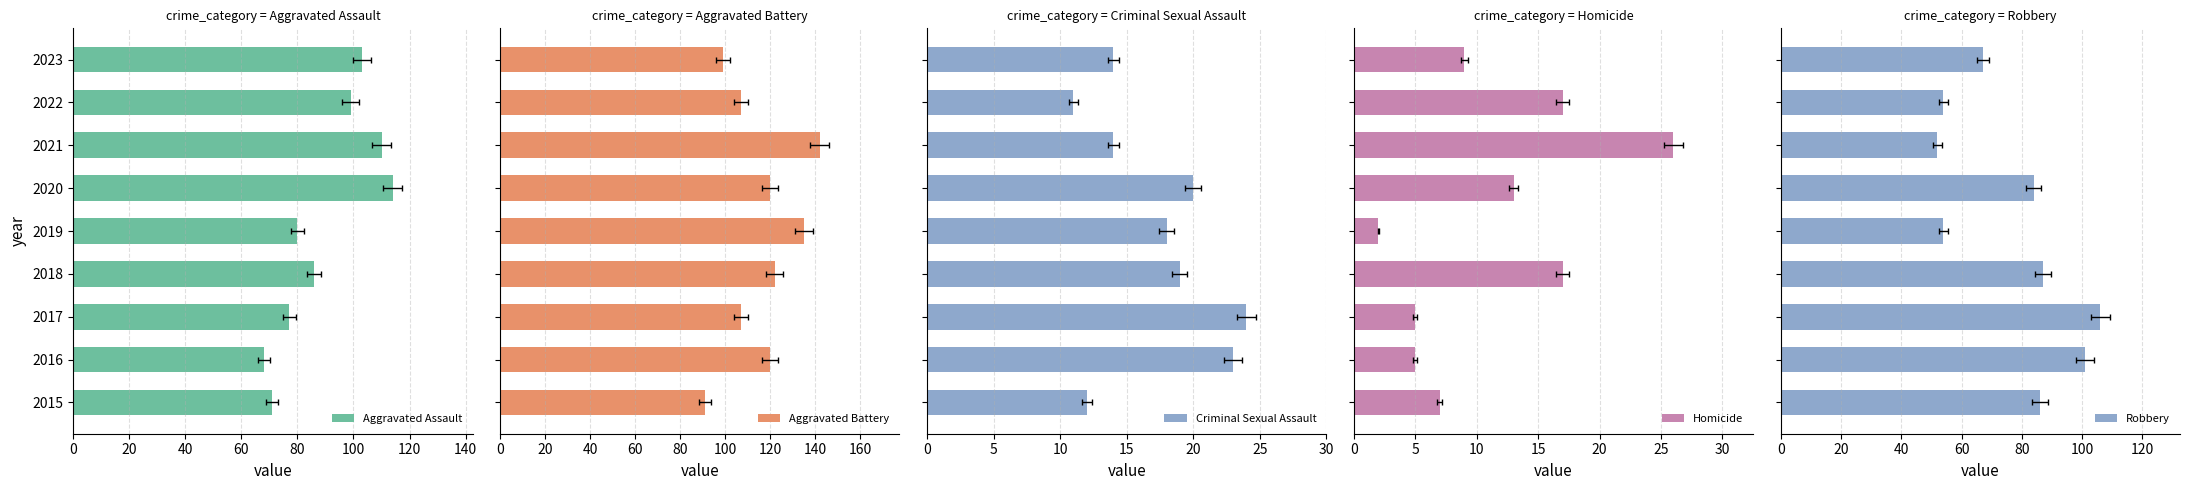

Rank the series by their maximum value, from highest to lowest.

Aggravated Battery, Aggravated Assault, Robbery, Homicide, Criminal Sexual Assault